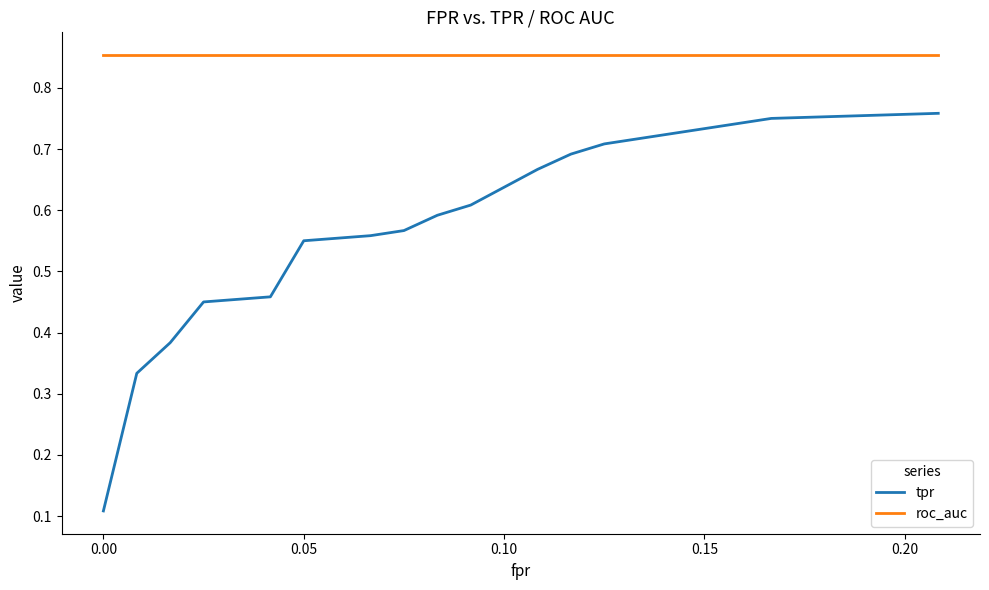

True or false: tpr and roc_auc cross at least once.

False